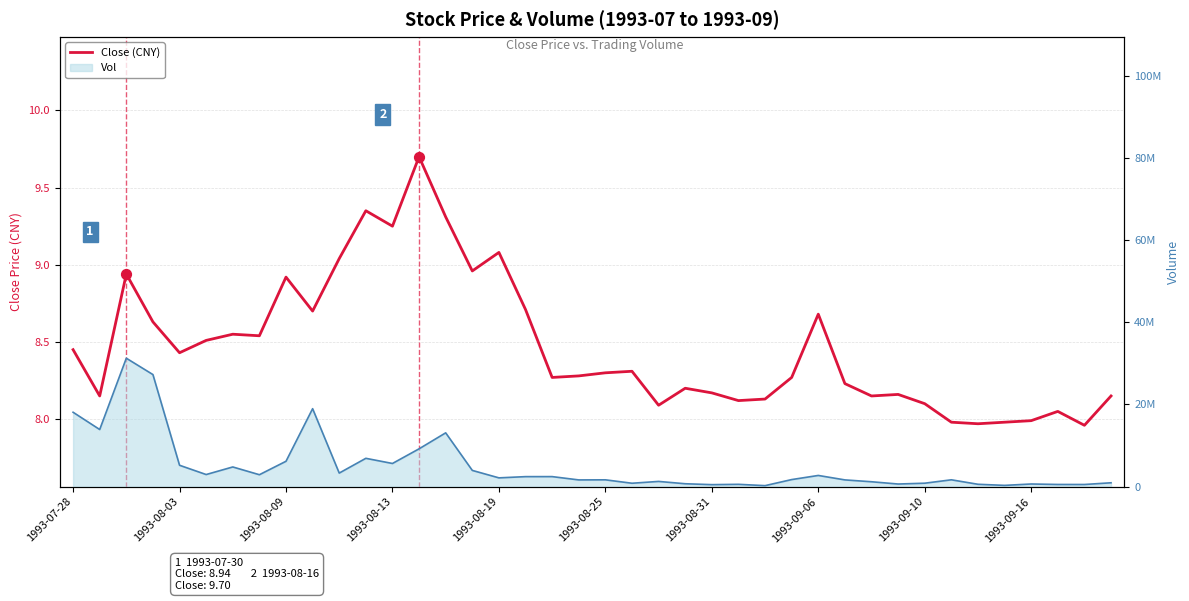

What are all the series names shown in the legend?

Close, Vol